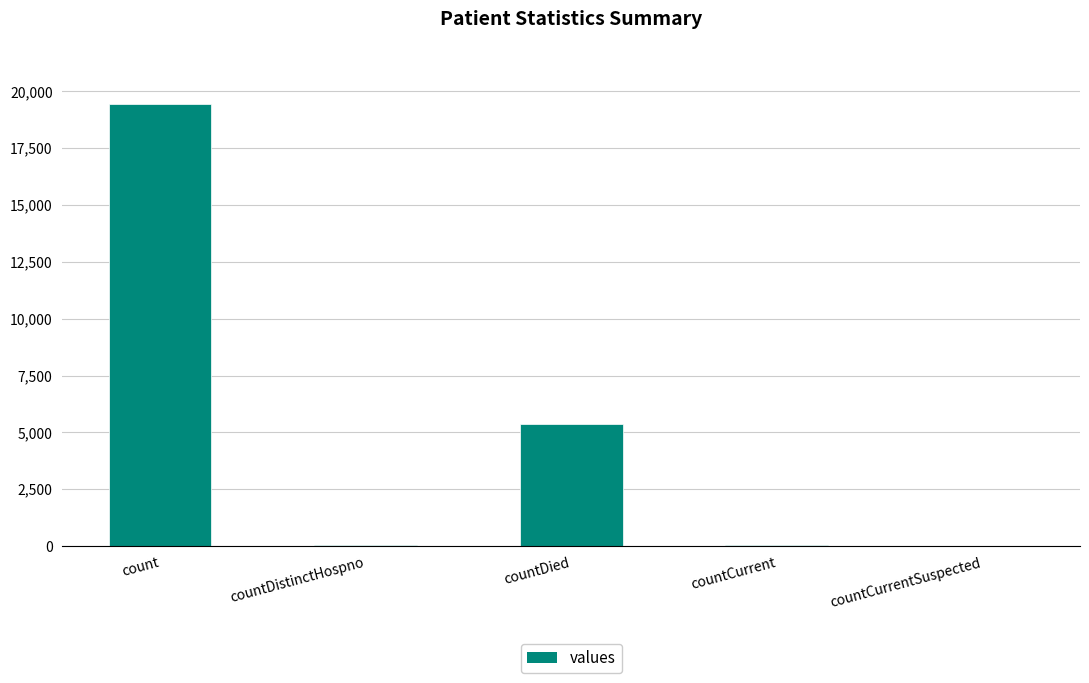

What is the sum of all values?

24875